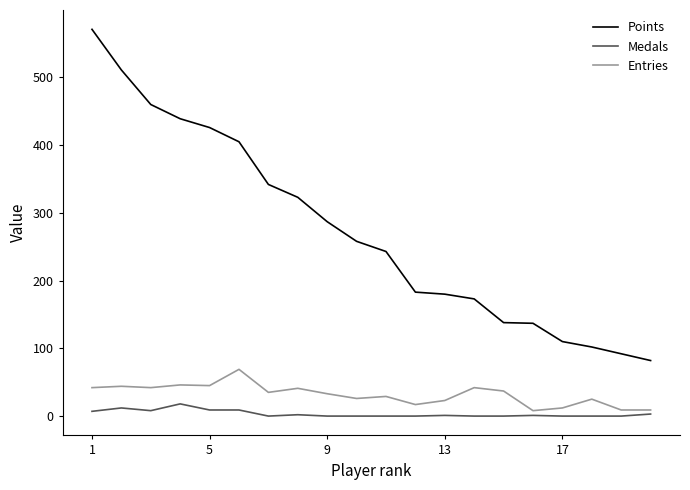

Which series has the widest spread of values?

Points